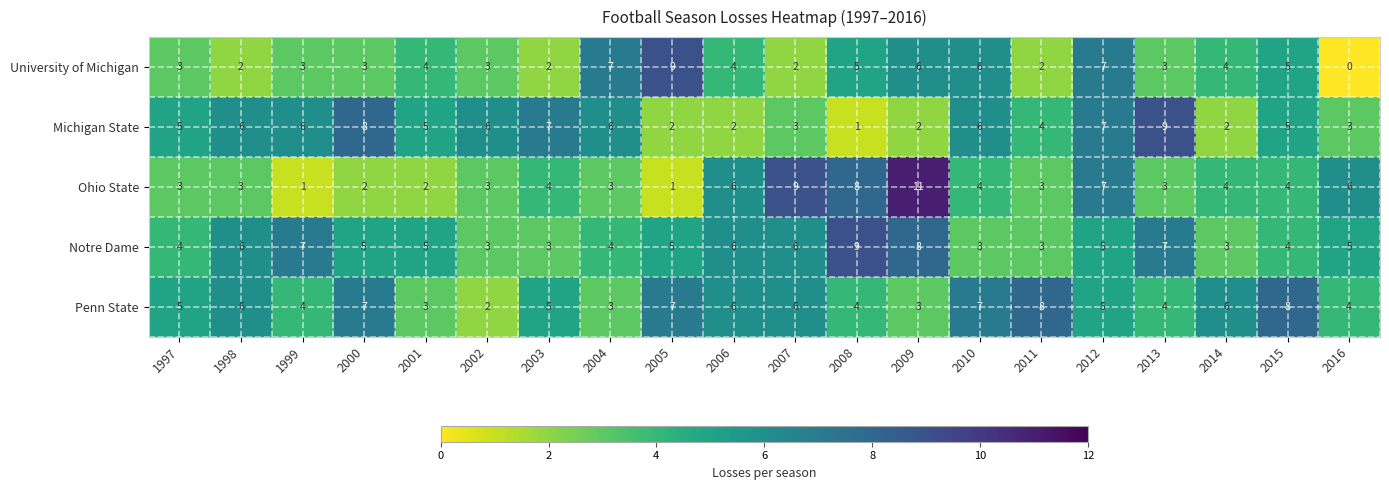

What is the difference between the second highest and second lowest values in the University of Michigan series?

5